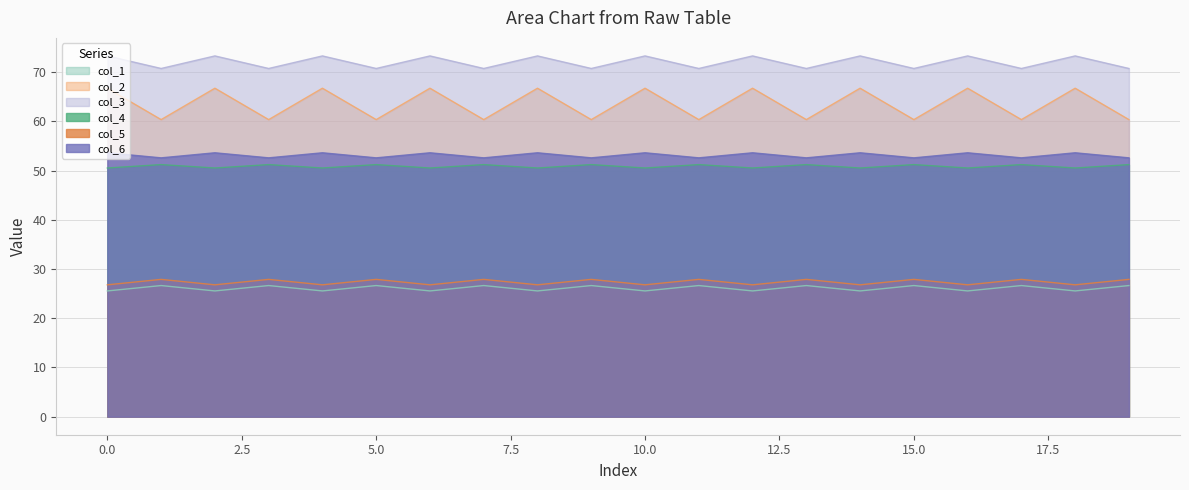

What is the total value across all series at 10.0?

296.6